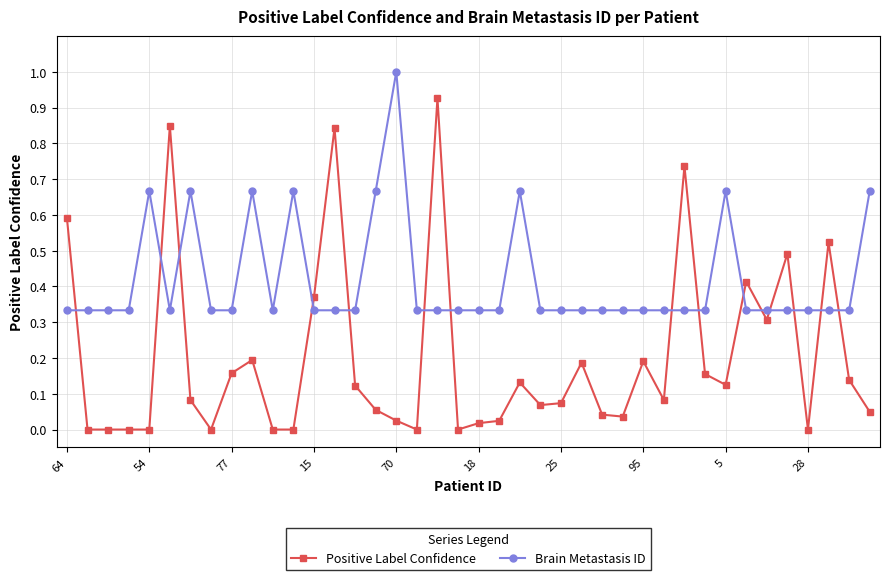

List the series in order of their overall mean, highest first.

Brain Metastasis ID, Positive Label Confidence